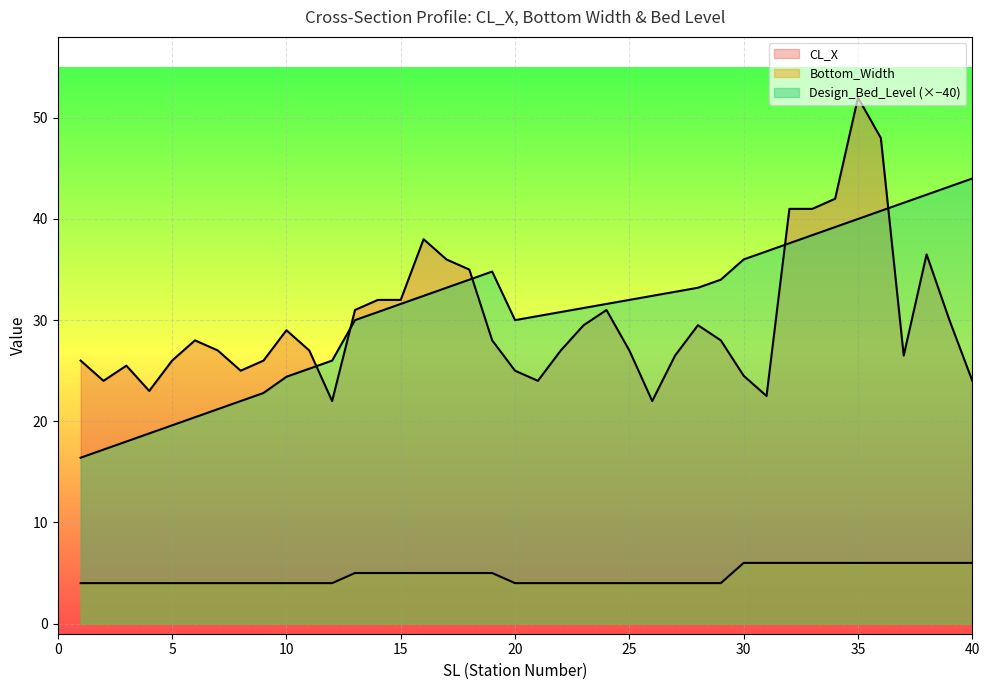

Is the value of Design_Bed_Level at 39 greater than the value of Bottom_Width at 37?

Yes